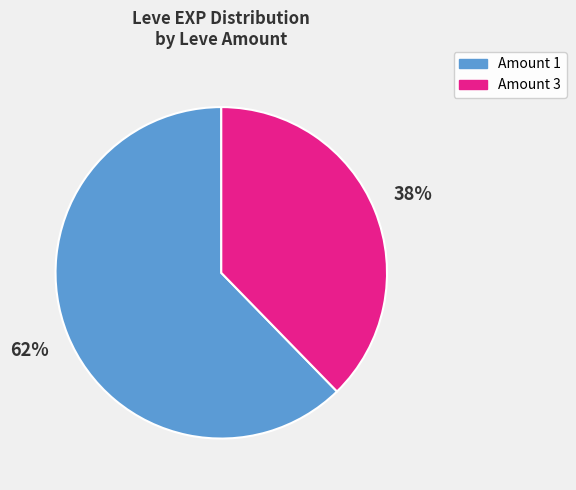

Does any single category account for the majority?

Yes